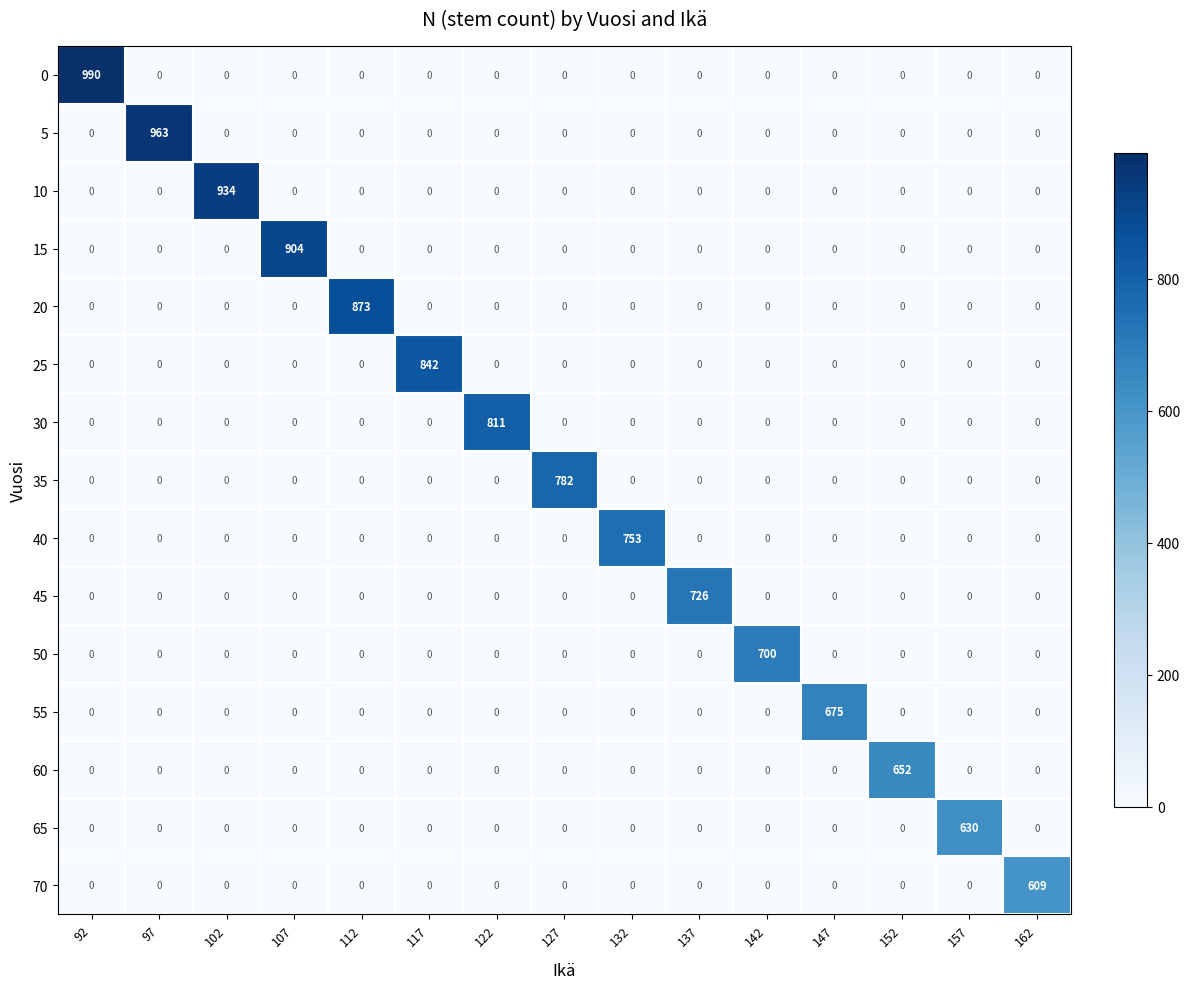

What is the total value across all series at 162?

609